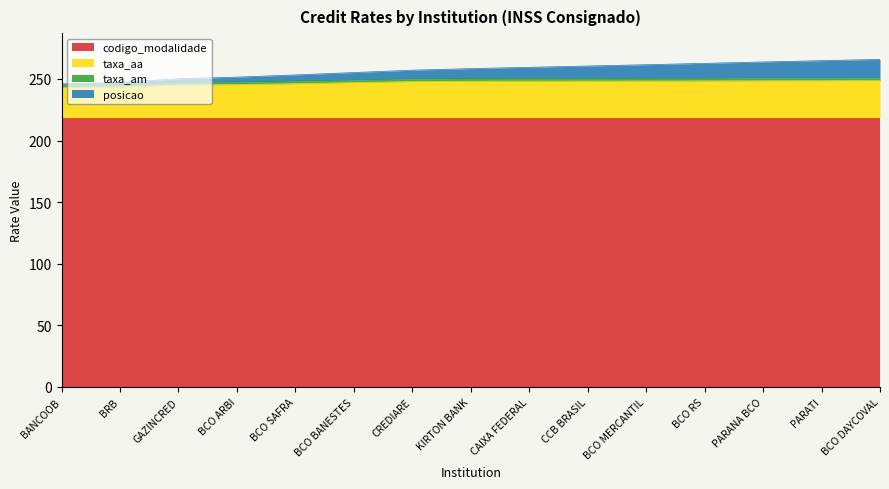

Is it true that codigo_modalidade equals 218.0 at PARATI?

True